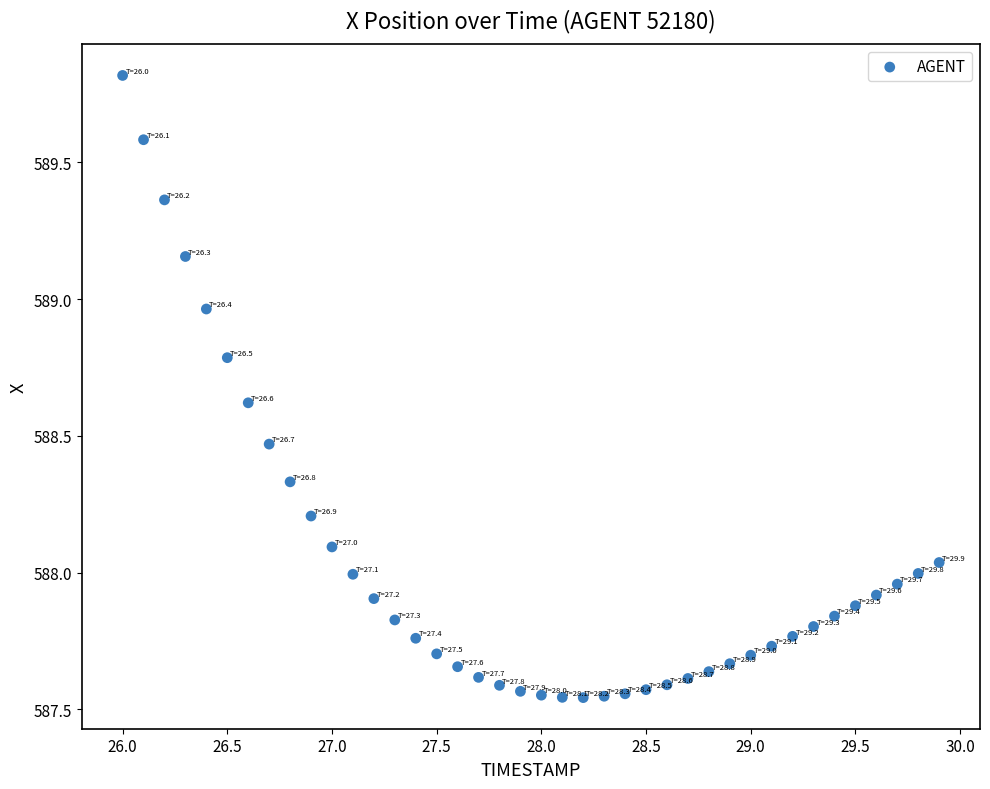

What is the range of X values (max minus min)?

3.9